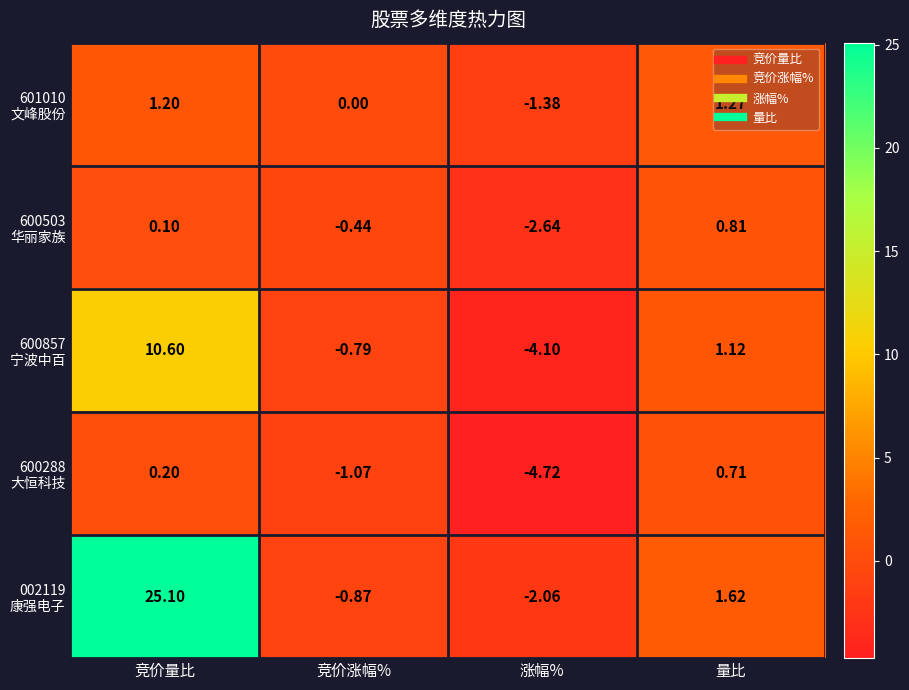

At which category does the chart reach its minimum across all series?

涨幅%